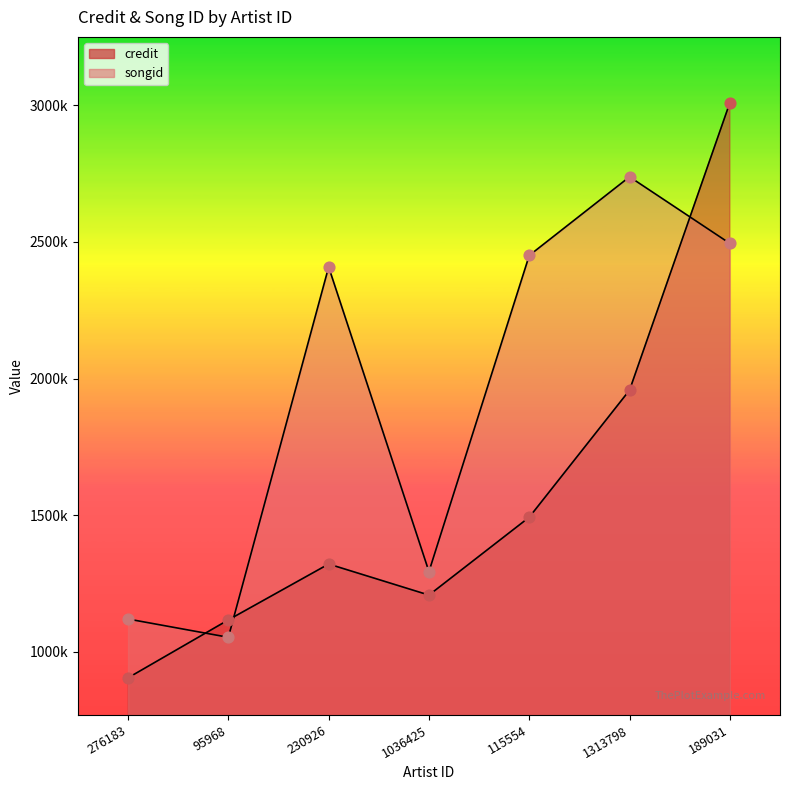

What are all the series names shown in the legend?

credit, songid